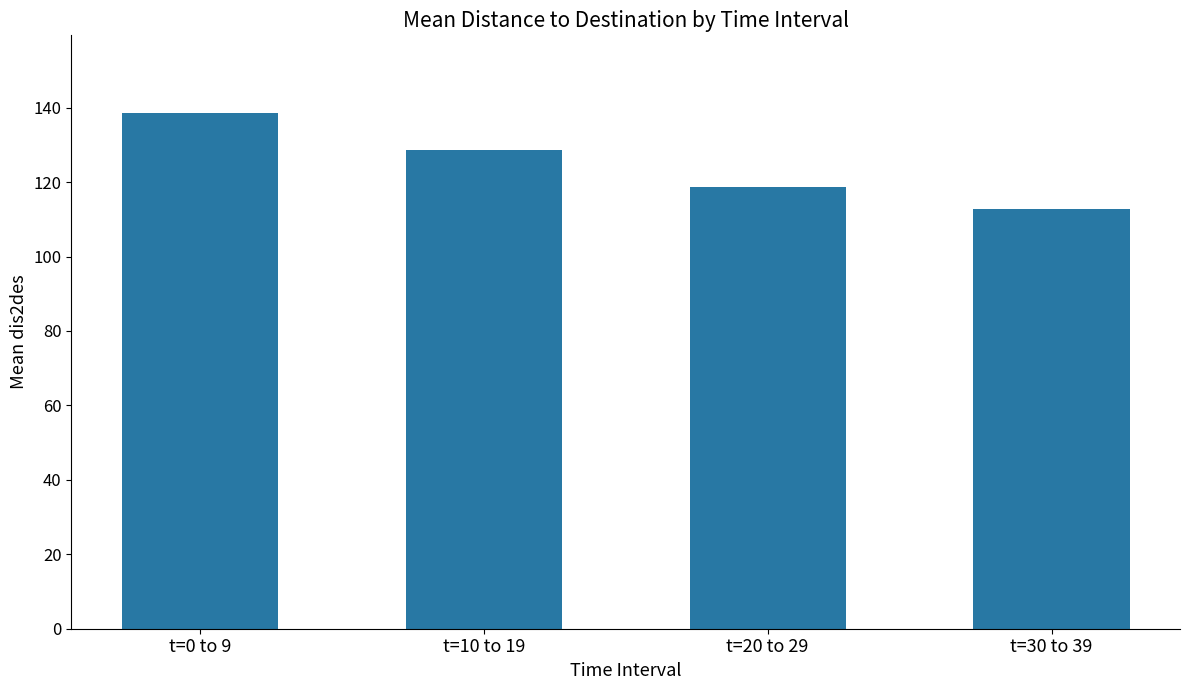

What is the value of the 3rd bar from the left?

118.8